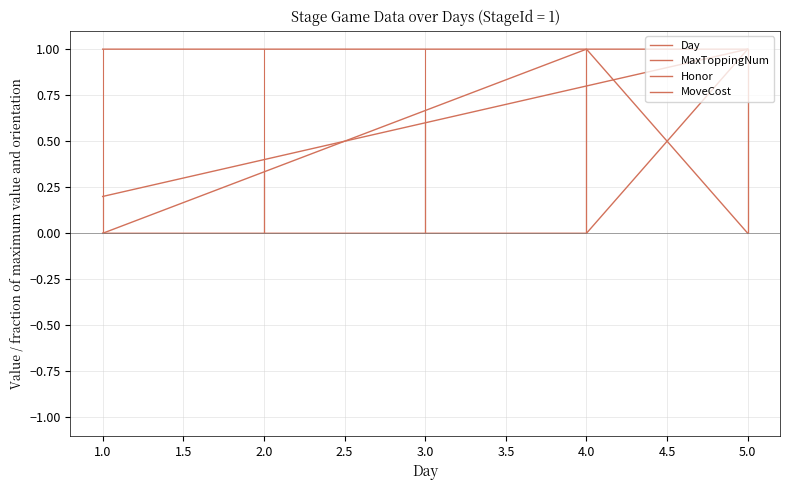

At 5.0, list the series in order from largest to smallest.

Day, MaxToppingNum, Honor, MoveCost